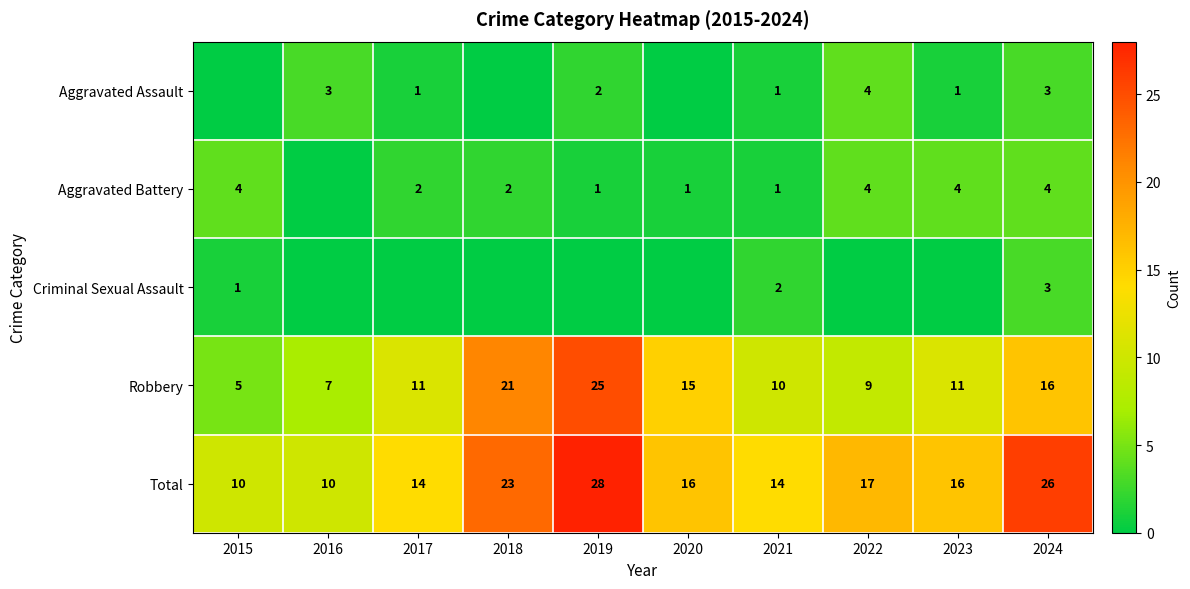

How many values in the Robbery series are below 11?

4